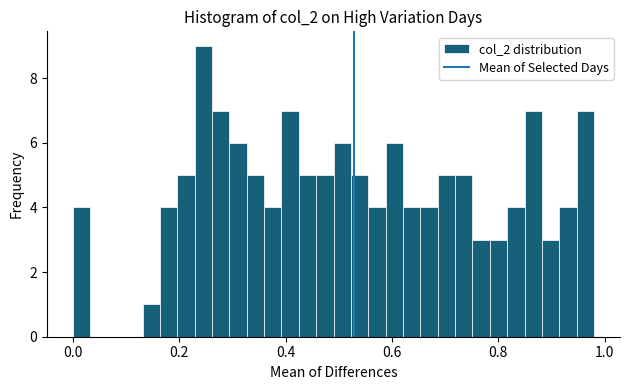

Read against the x-axis, roughly where is the centre of the tallest bar?

0.24